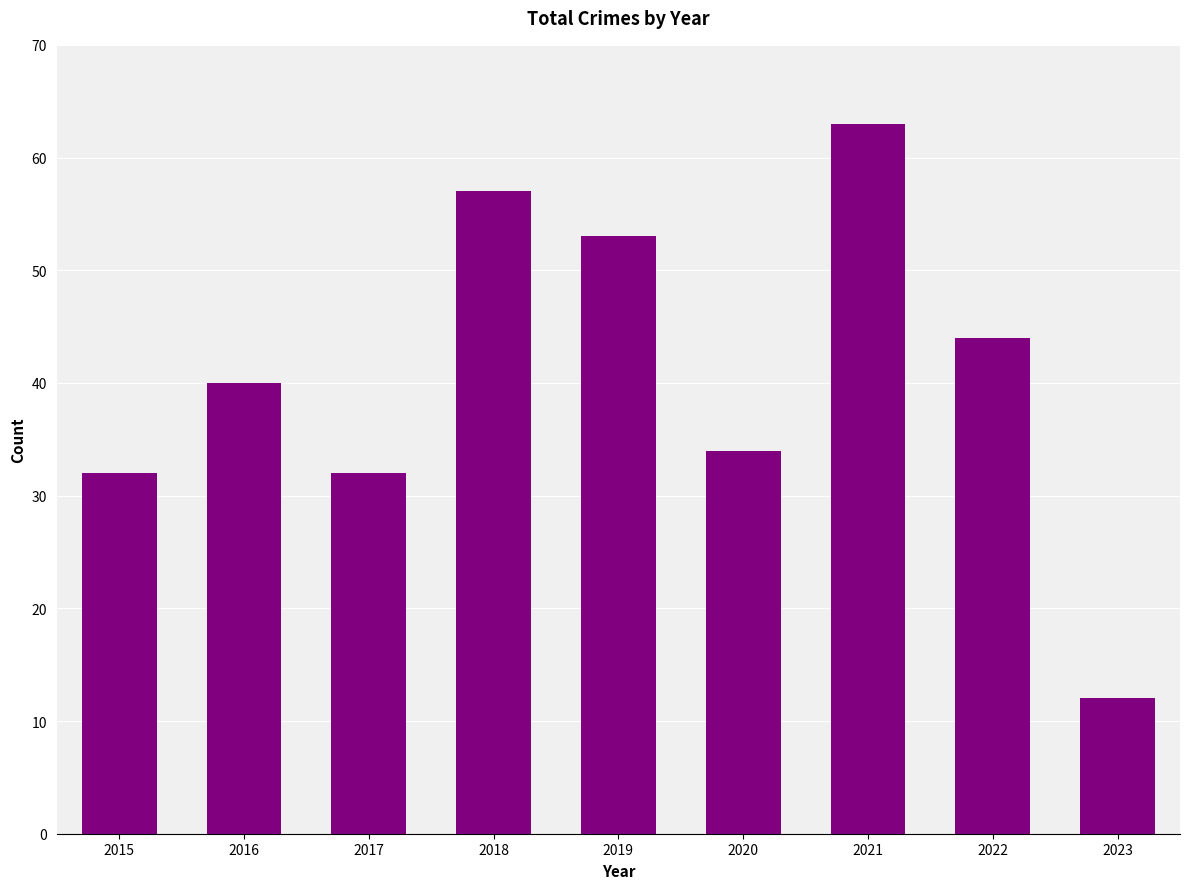

What is the change in value from 2022 to 2023?

-32